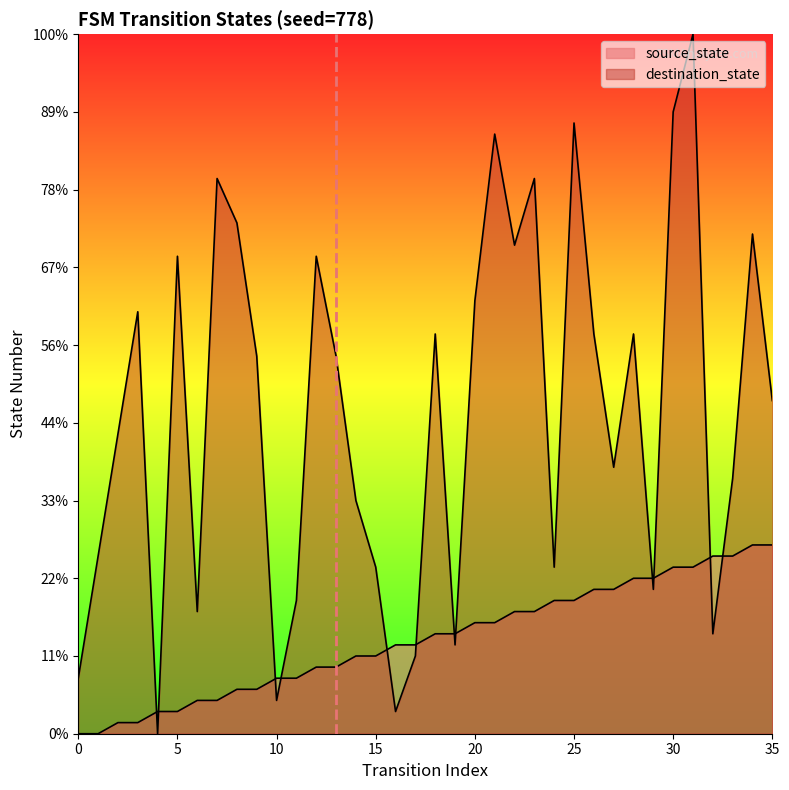

Count the number of categories in the chart.

36